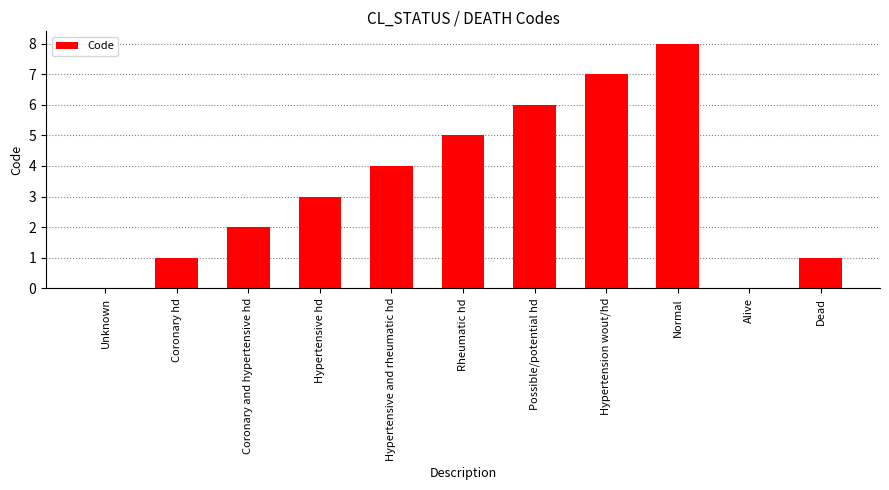

The value at Coronary and hypertensive hd is 2. True or false?

True